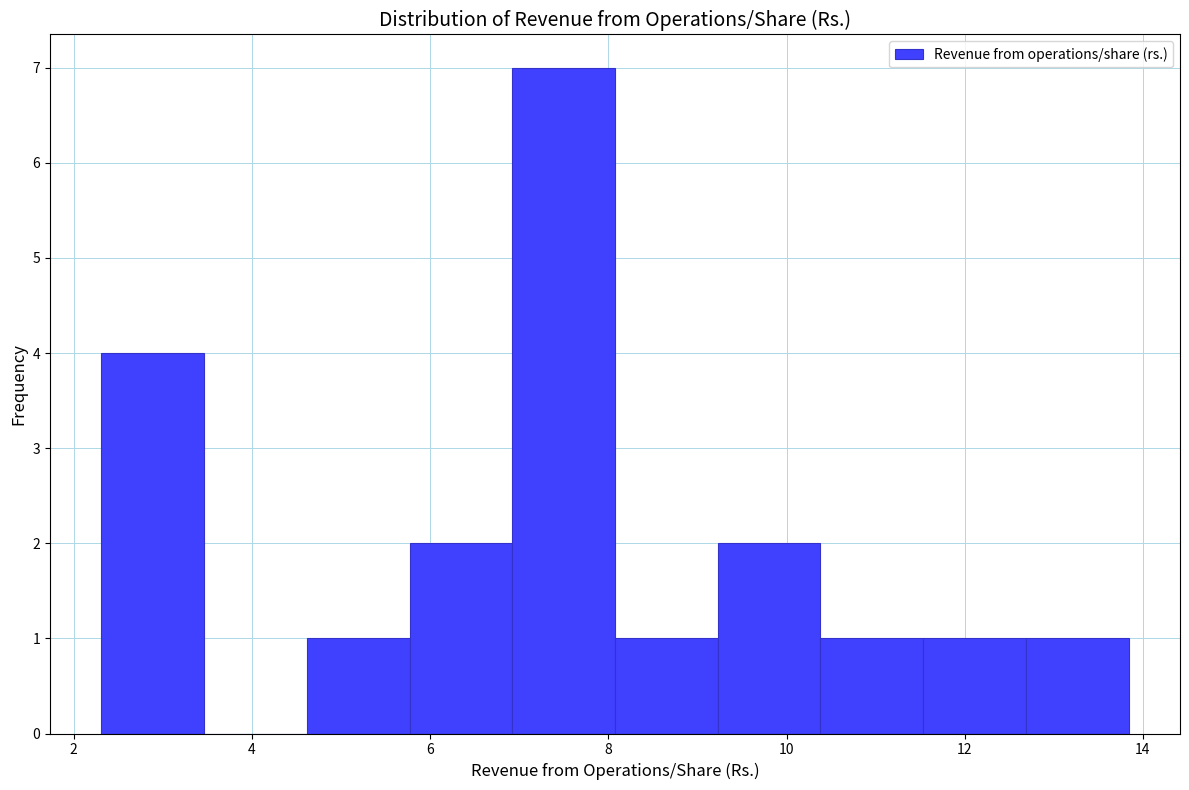

Reading left to right, transcribe this chart: for each bar, give the range it covers on the x-axis and its height. Neither the bar edges nor the heights are printed on the chart, so give them approximately, as read against the axes.

2.4 to 3.4: 4
3.4 to 4.6: 0
4.6 to 5.8: 1
5.8 to 7.0: 2
7.0 to 8.0: 7
8.0 to 9.2: 1
9.2 to 10.4: 2
10.4 to 11.6: 1
11.6 to 12.6: 1
12.6 to 13.8: 1